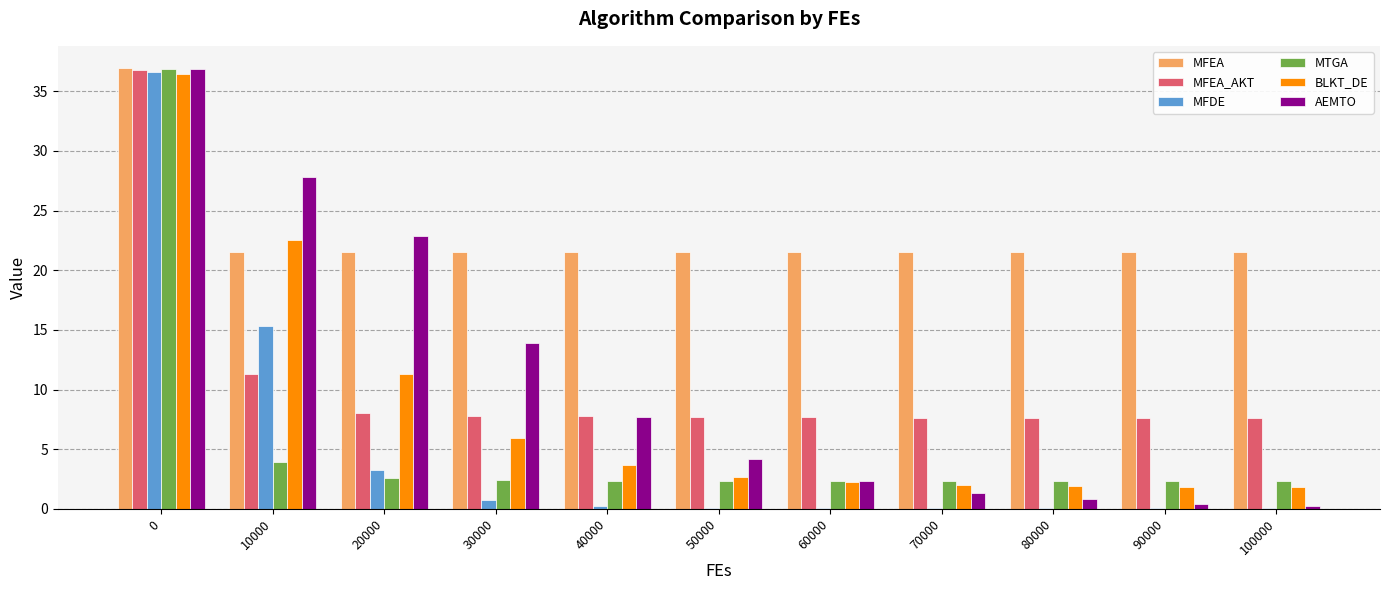

What is the total value across all series at 70000?

34.9